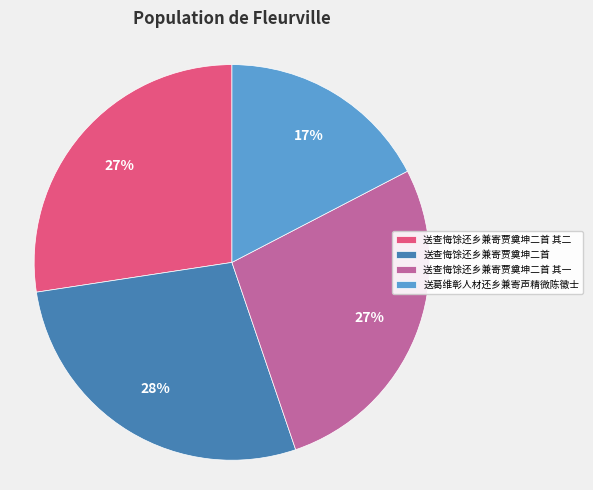

To the nearest percent, what is the average slice percentage?

25%